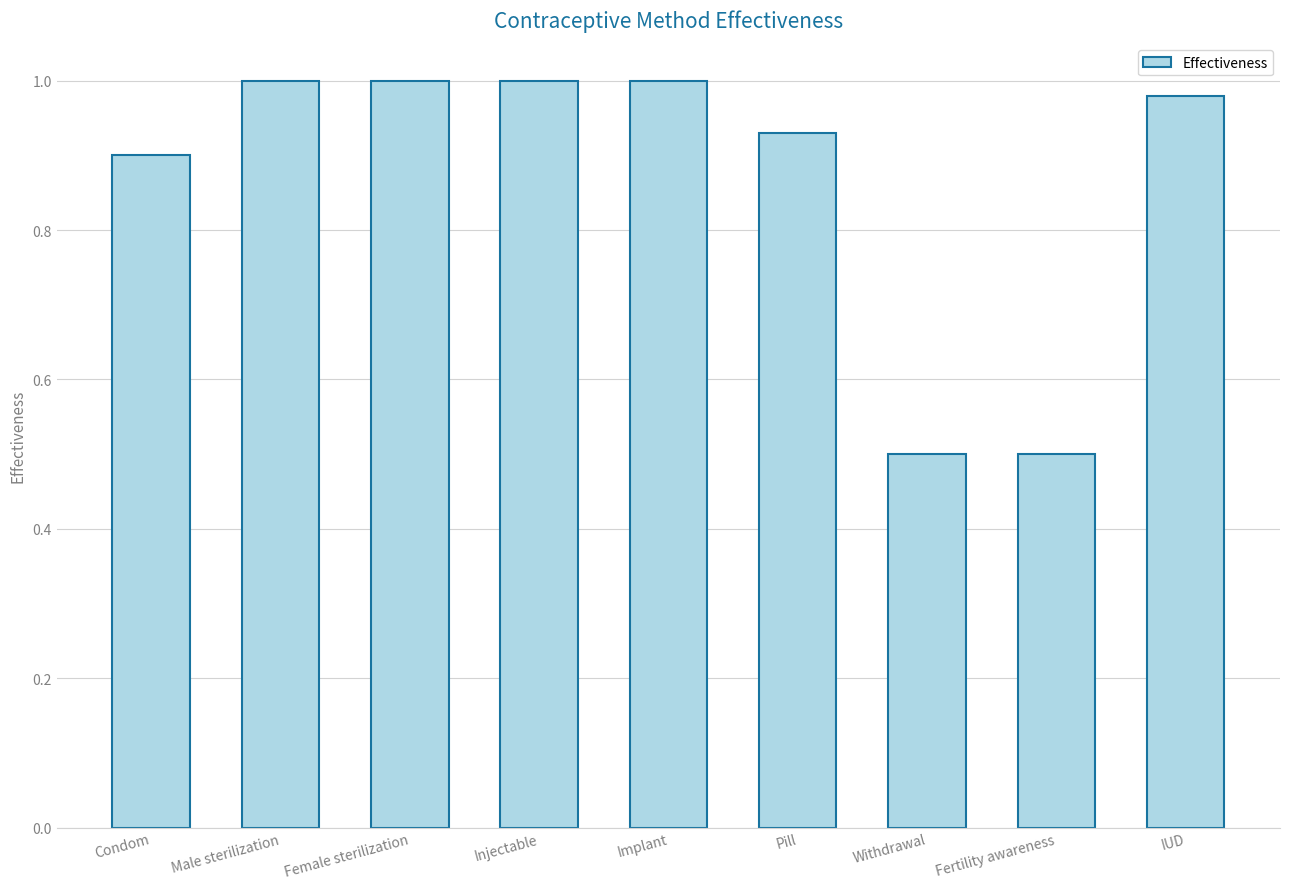

What position from the left is Condom?

1